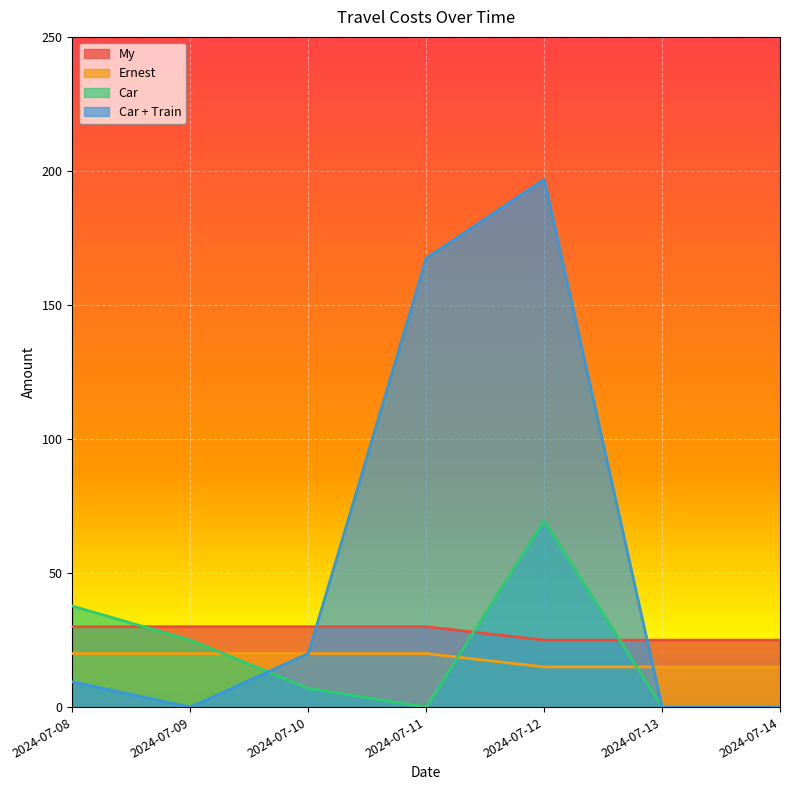

At how many categories does at least one series exceed 189?

1